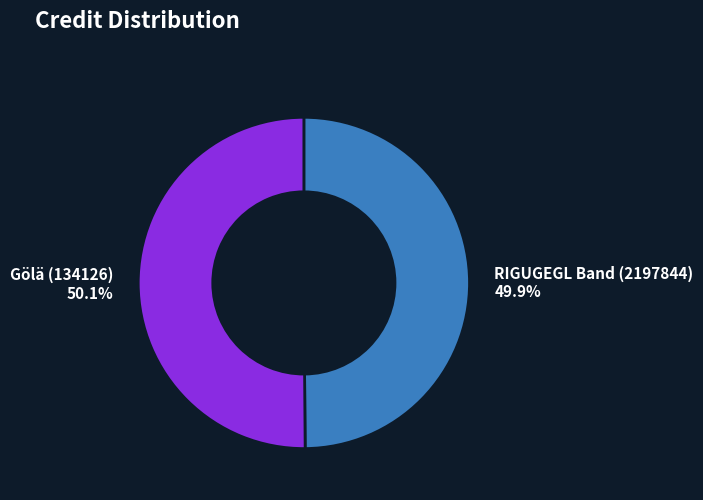

To the nearest percent, what portion does RIGUGEGL Band (2197844) represent?

50%